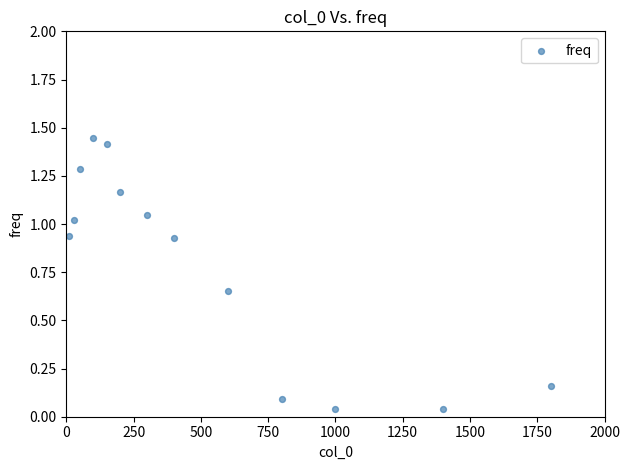

What is the range of X values (max minus min)?

1790.0